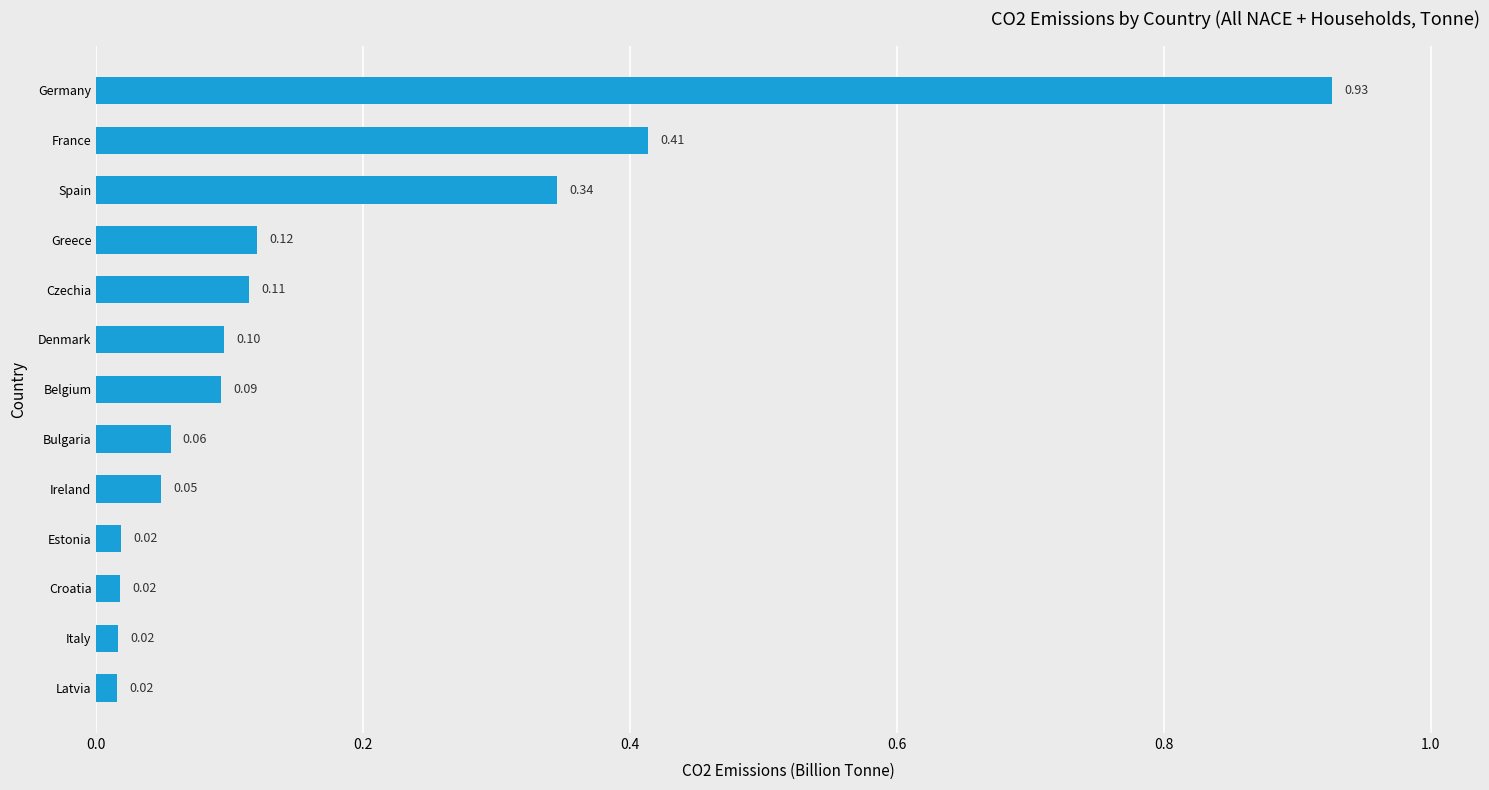

What is the difference between the values at Germany and Spain?

0.6